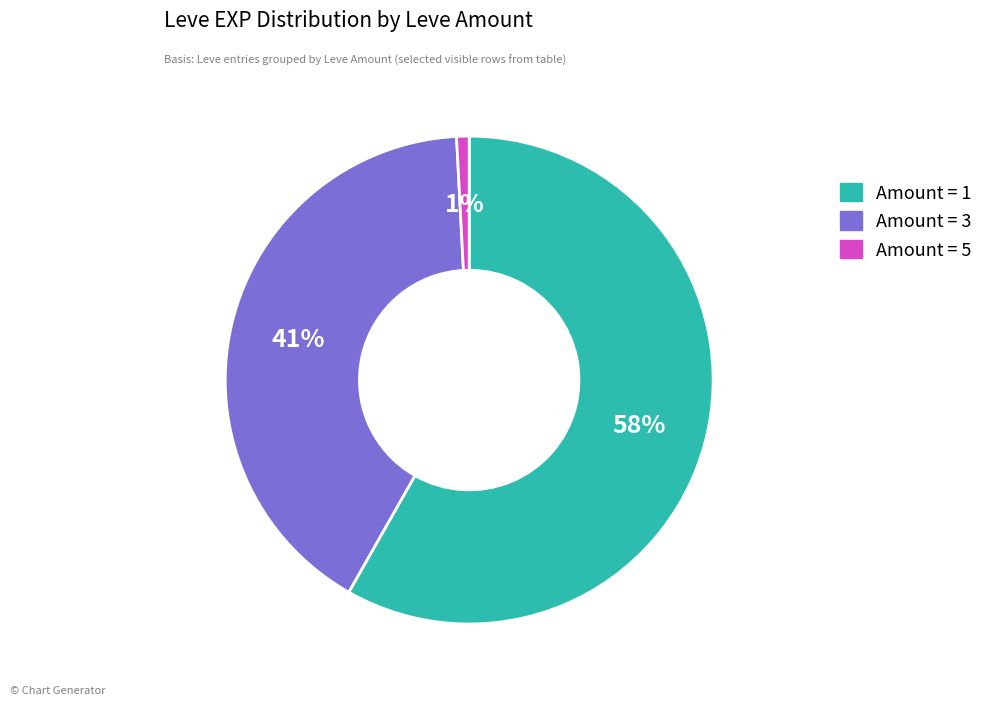

Is there a majority slice in this chart?

Yes